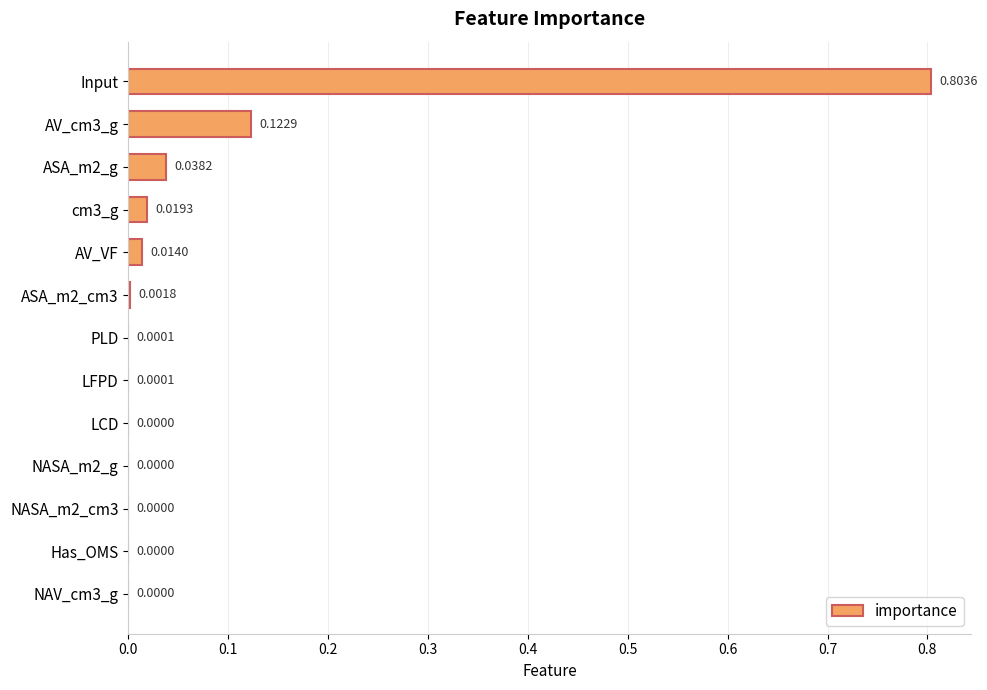

Between AV_cm3_g and LCD, which is larger?

AV_cm3_g